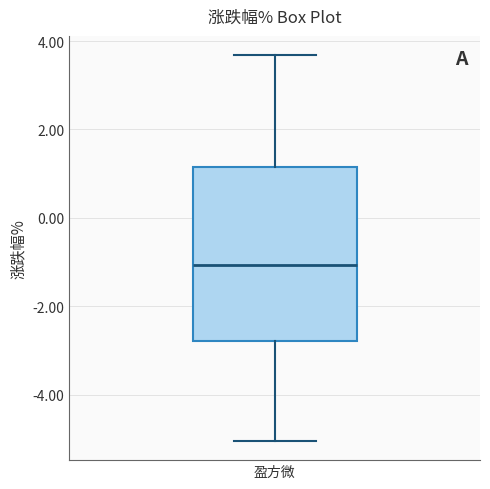

Read this box plot against the y-axis: the position of the median line, the range covered by the box, and the ends of both whiskers. The values are not printed on the chart, so give them approximately, as read against the axis.

median -1.0, box -2.8 to 1.2, whiskers -5.0 to 3.6